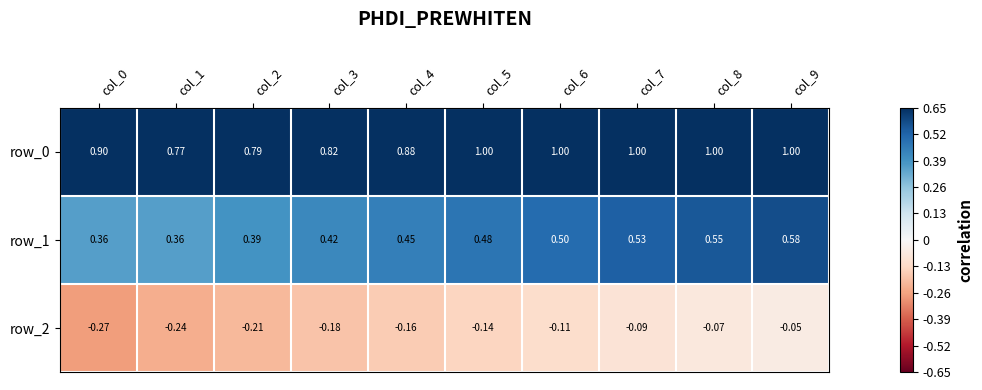

Which series has the largest range (max minus min)?

row_0